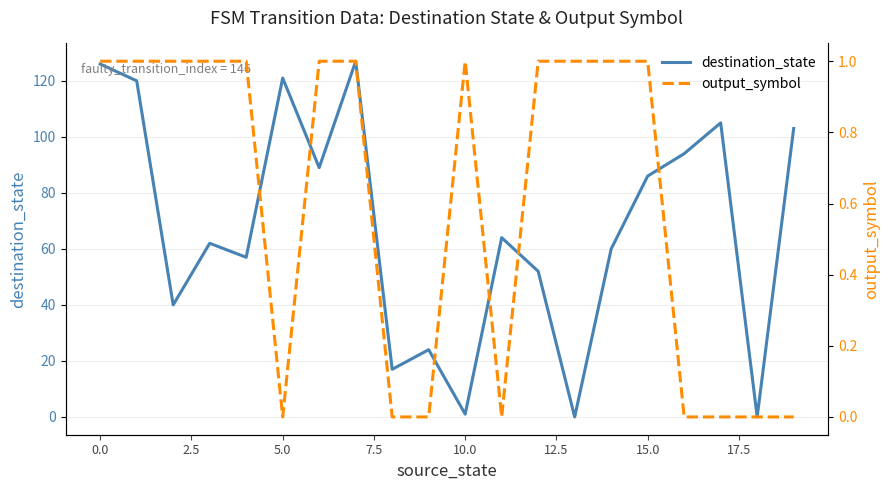

What is the greatest value displayed?

127